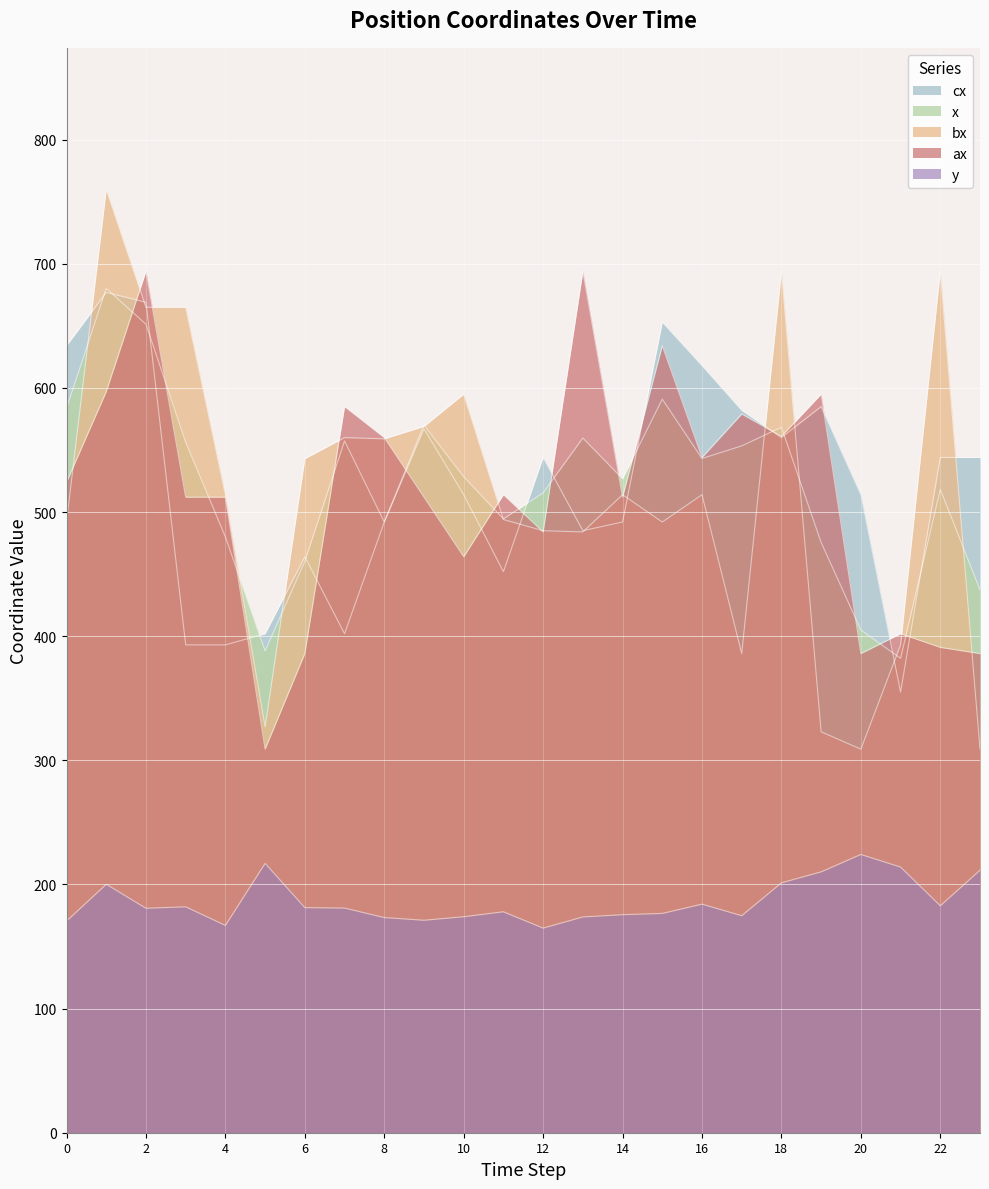

What is the sum of all bx values?

12340.0